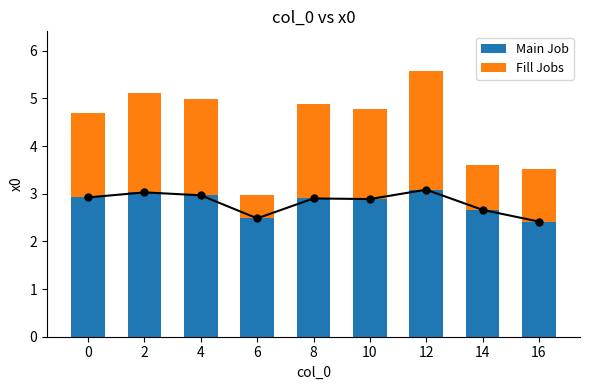

What is the sum of all Fill Jobs values?

14.8